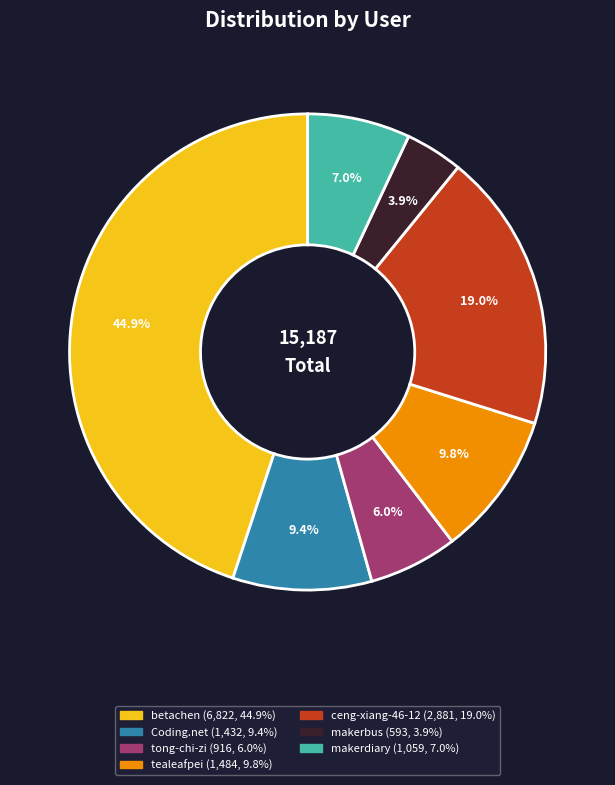

To the nearest percent, what portion does Coding.net represent?

9%